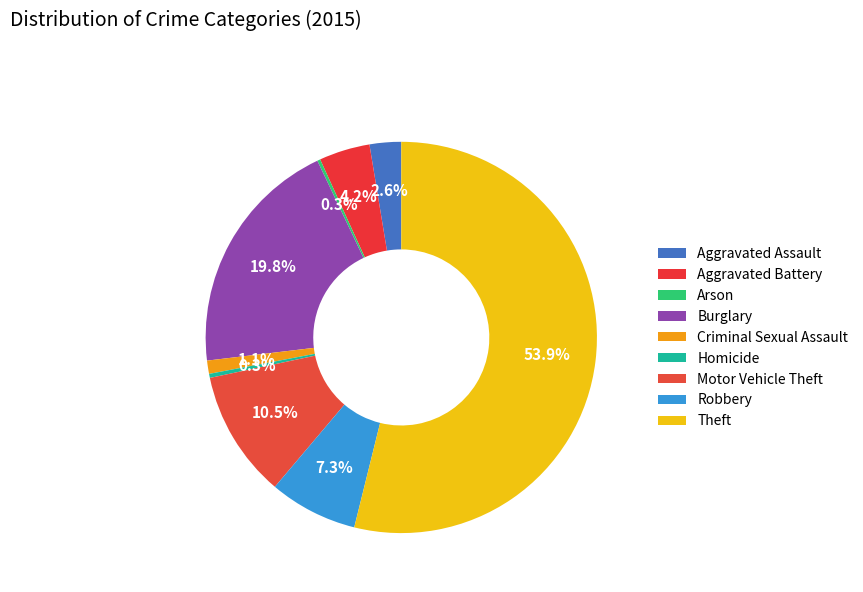

What percentage is the Burglary slice, to the nearest percent?

20%